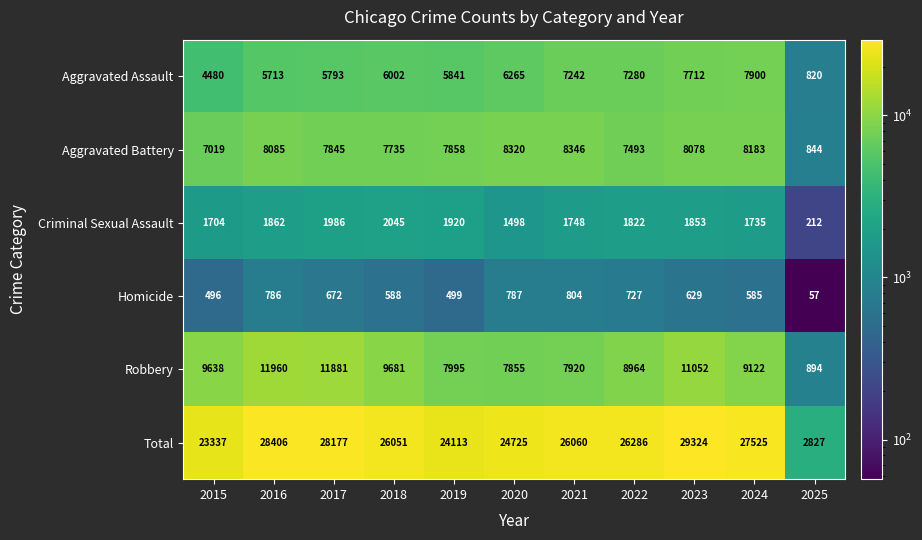

Is it true that Aggravated Battery equals 8085 at 2016?

True